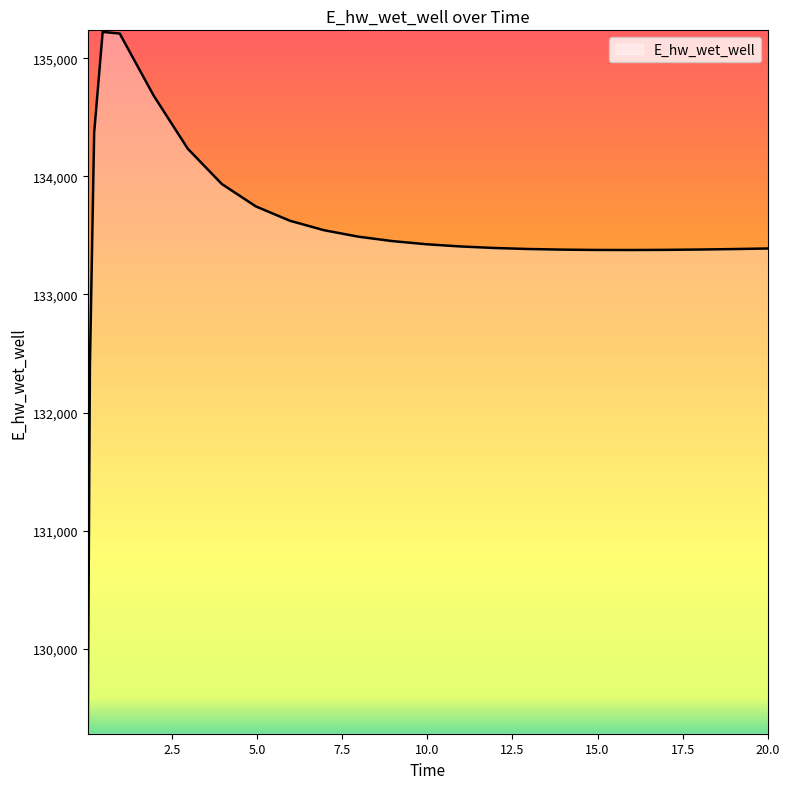

What is the maximum value shown in the chart?

135223.7